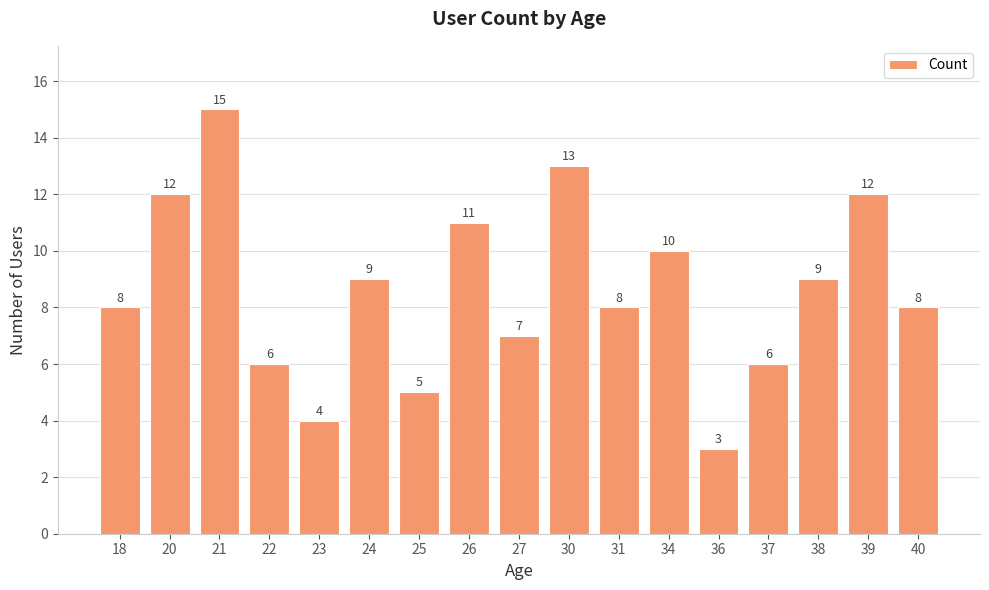

Is it true that the value at 26 is 11?

True